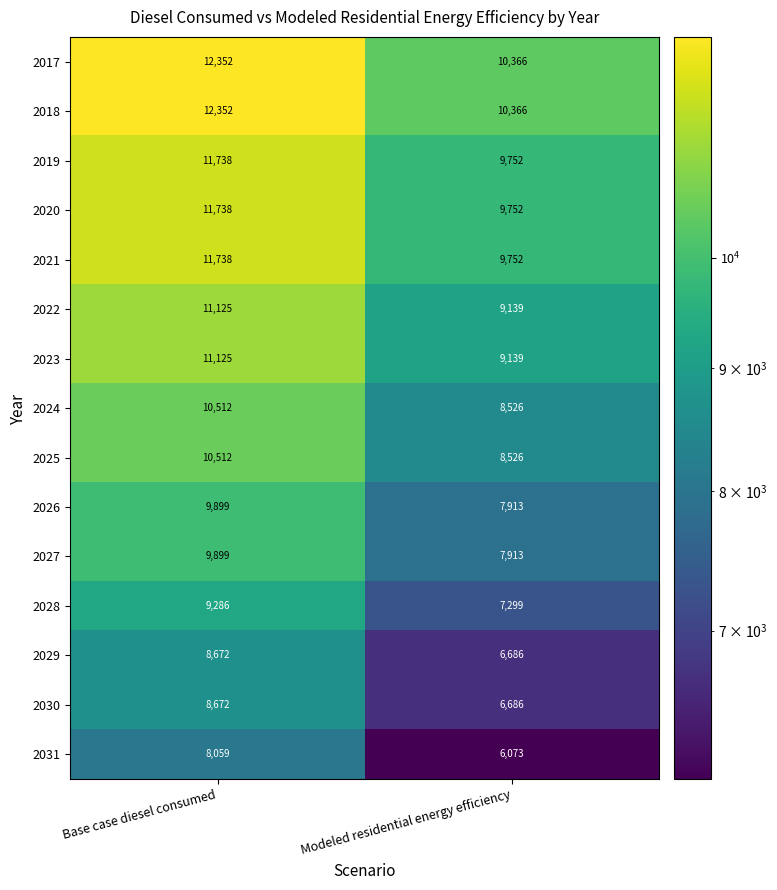

Which category has the lowest value across all series?

Modeled residential energy efficiency